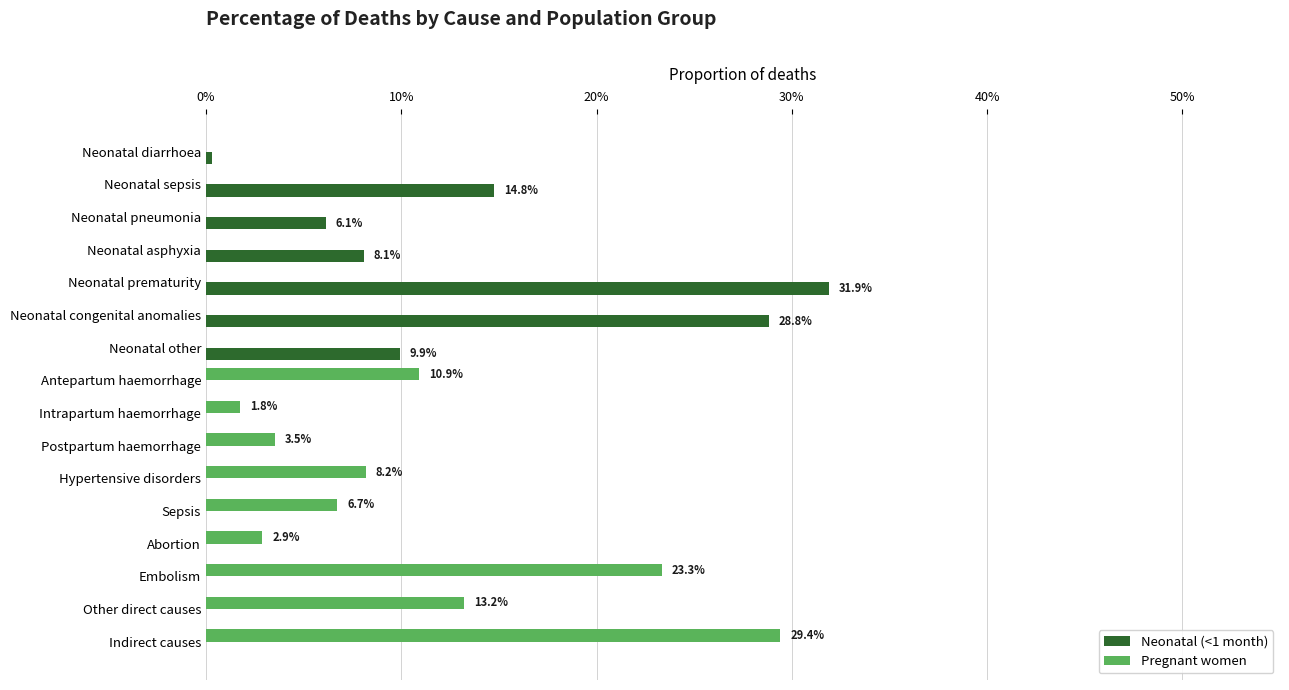

At which category does the chart reach its peak across all series?

Neonatal prematurity